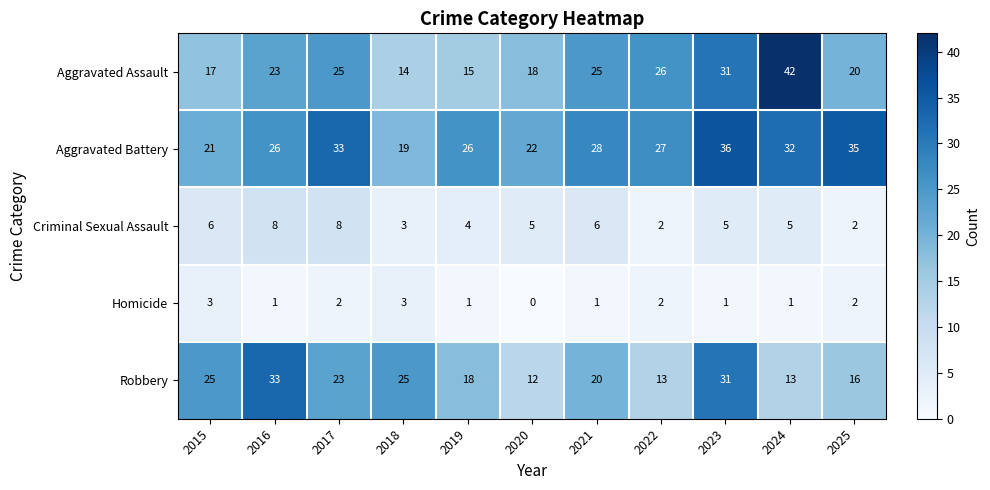

Where does the Robbery series first go above 20?

2015